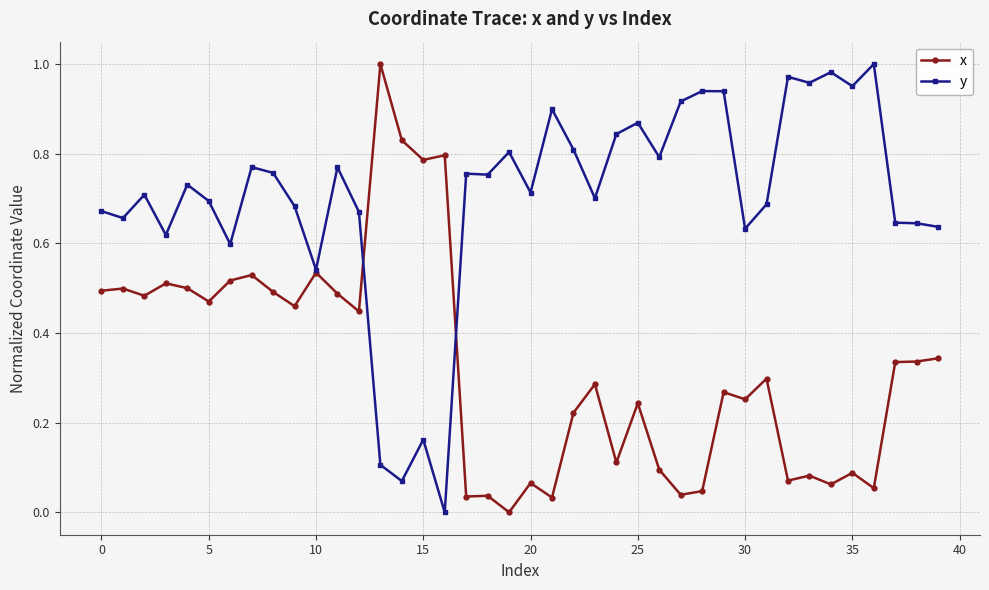

True or false: x has more than 2 points higher than both neighbors.

True